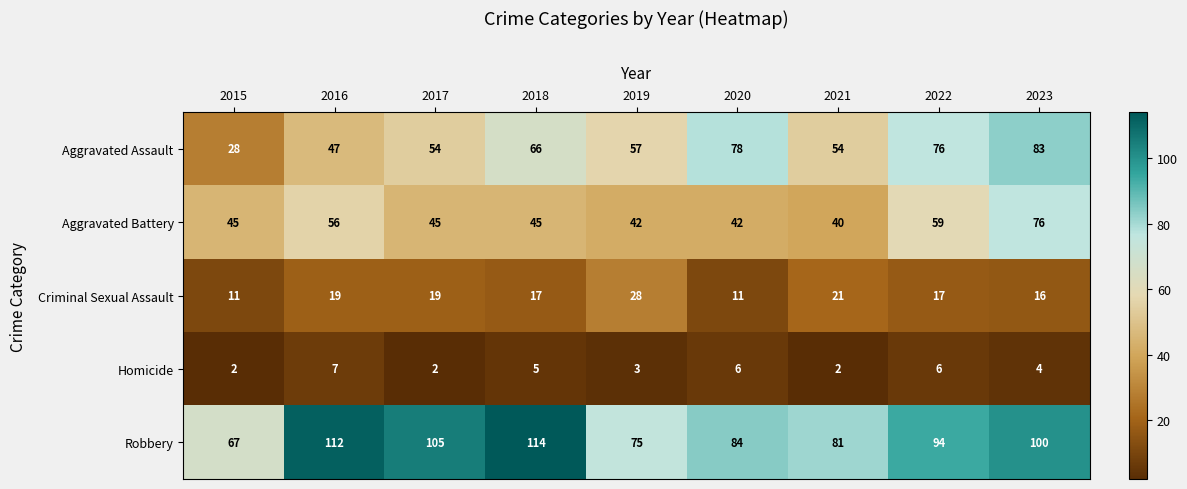

What is the sum of the Criminal Sexual Assault values at 2023 and 2022?

33